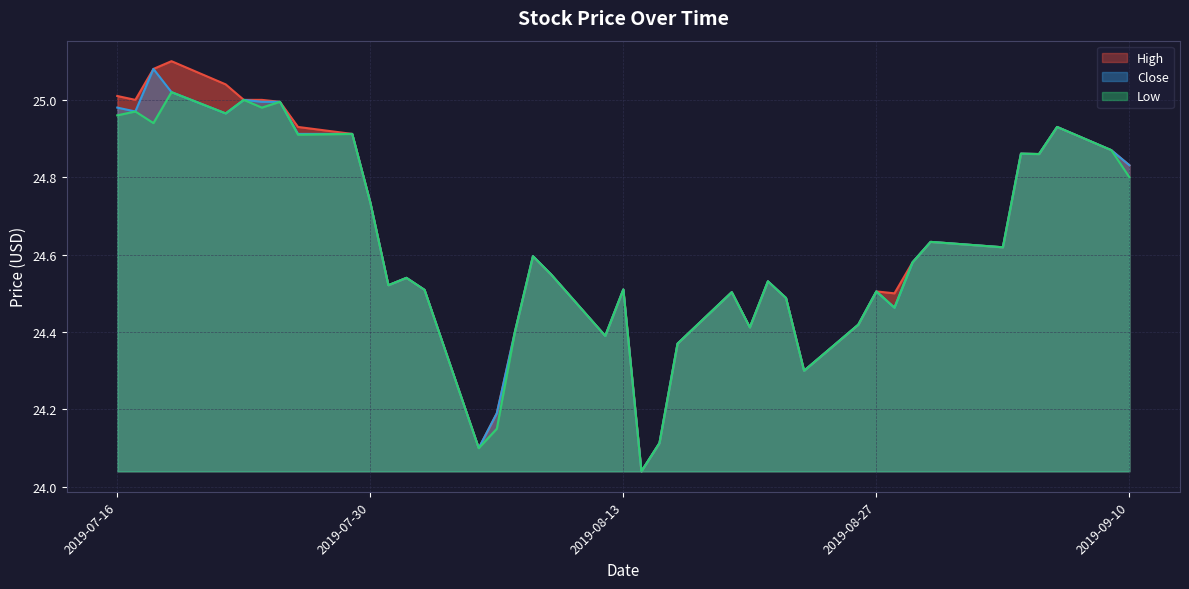

What is the label of the 34th point from the left?

2019-08-30